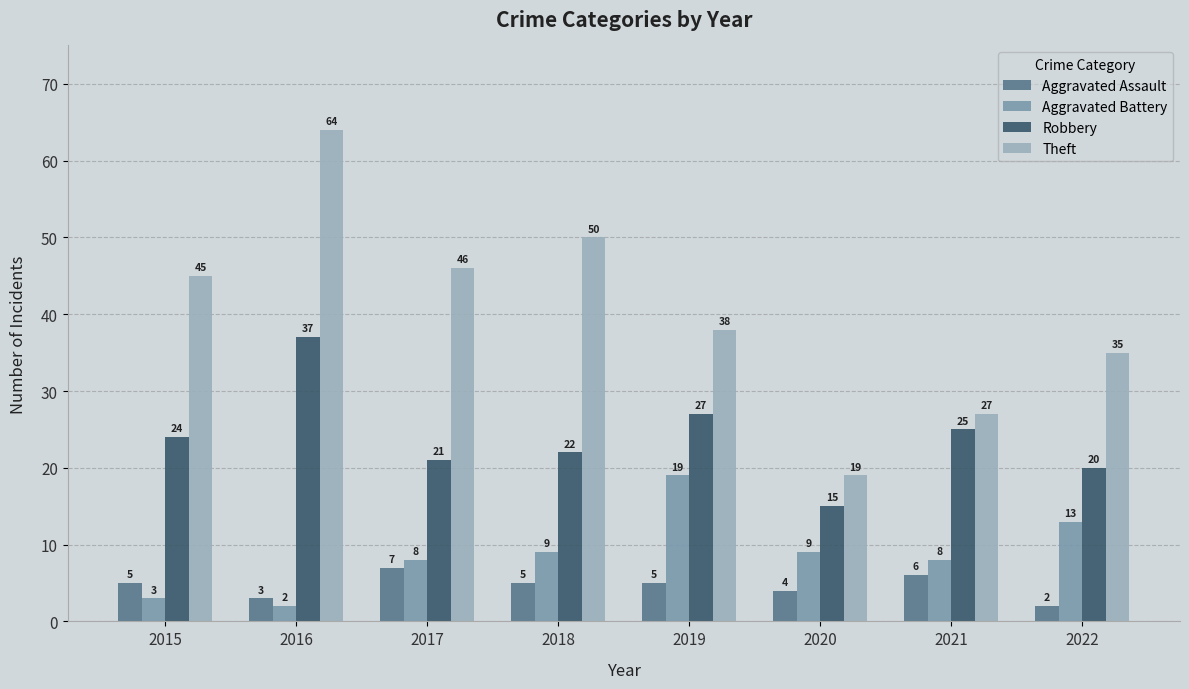

Rank the series by their maximum value, from lowest to highest.

Aggravated Assault, Aggravated Battery, Robbery, Theft